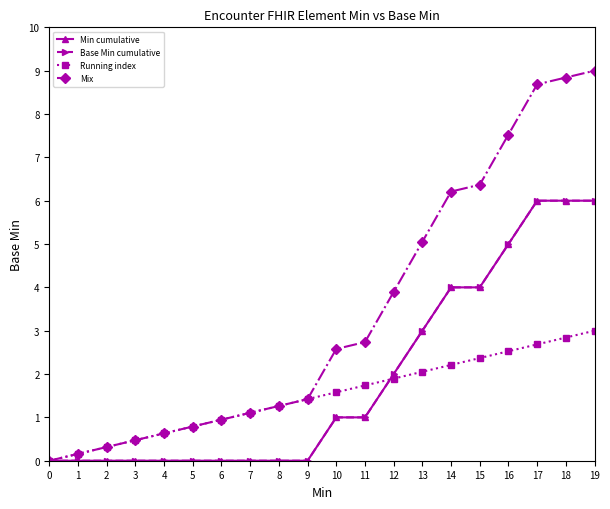

What value does the Mix series have at 1?

0.2